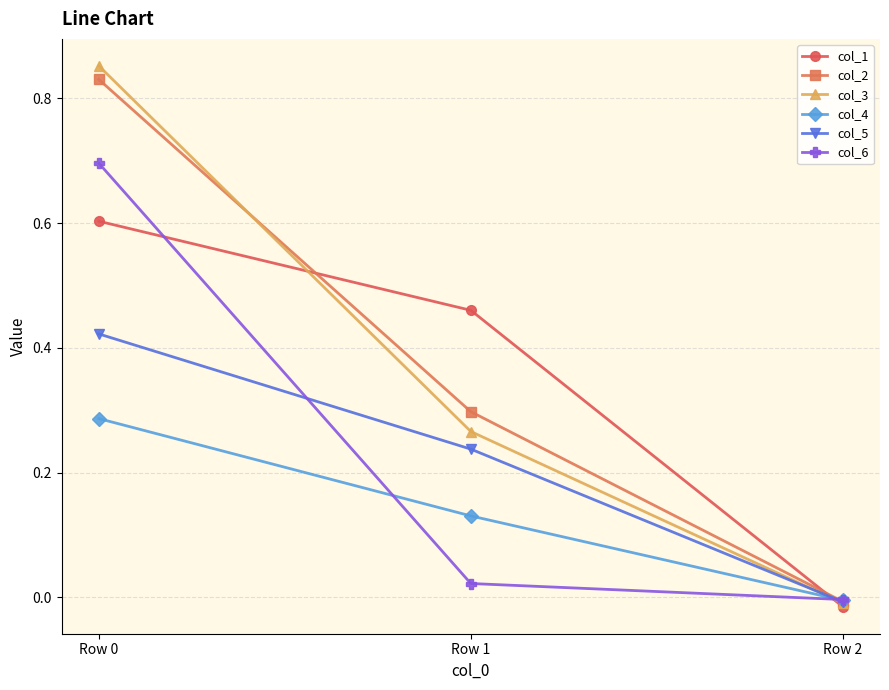

Does the chart have visible grid lines?

Yes